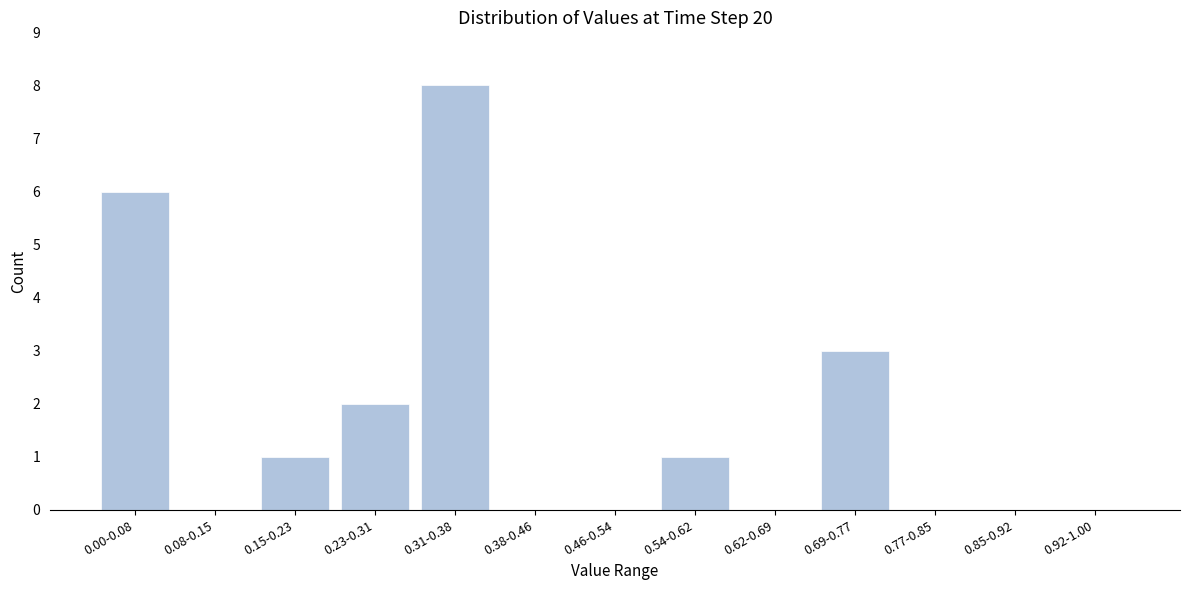

Reading right to left, list all the values displayed in this chart.

0.92-1.00=0	0.85-0.92=0	0.77-0.85=0	0.69-0.77=3	0.62-0.69=0	0.54-0.62=1	0.46-0.54=0	0.38-0.46=0	0.31-0.38=8	0.23-0.31=2	0.15-0.23=1	0.08-0.15=0	0.00-0.08=6